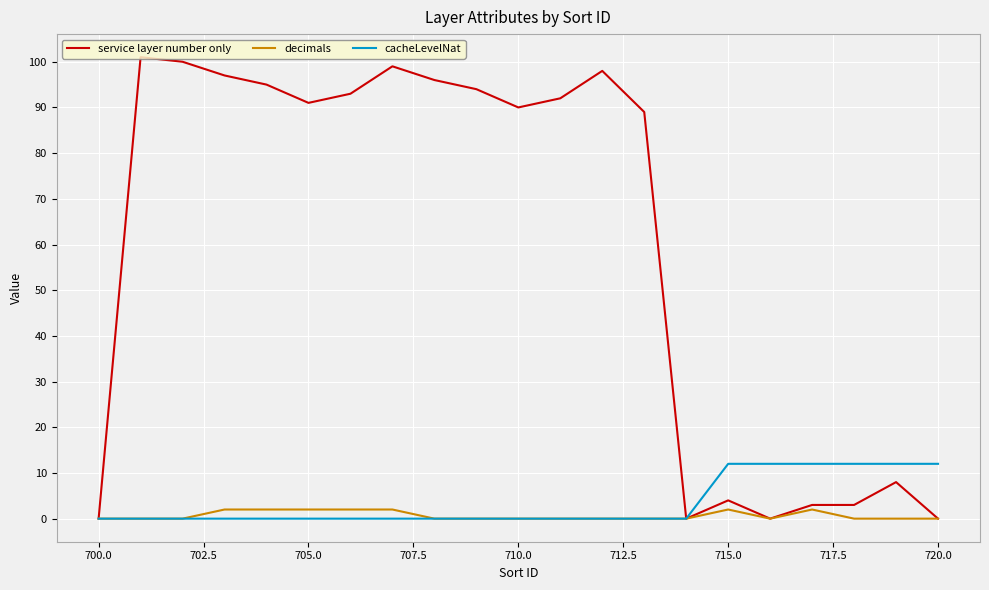

What is the highest value of the service layer number only series?

101